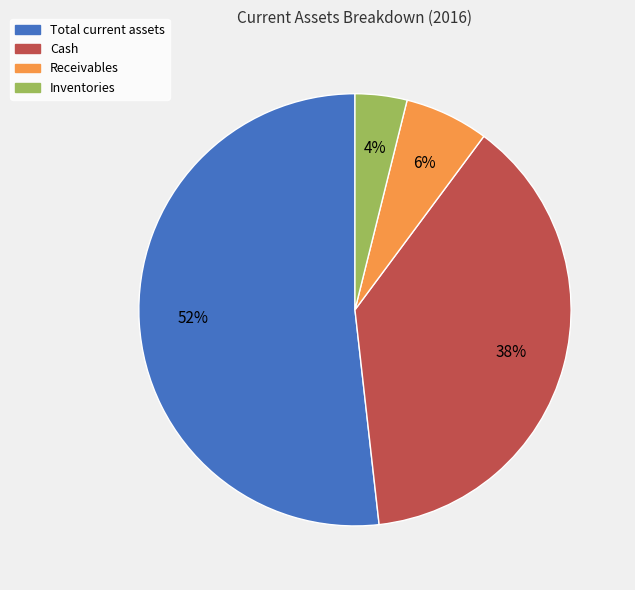

Which has a higher value, Total current assets or Cash?

Total current assets